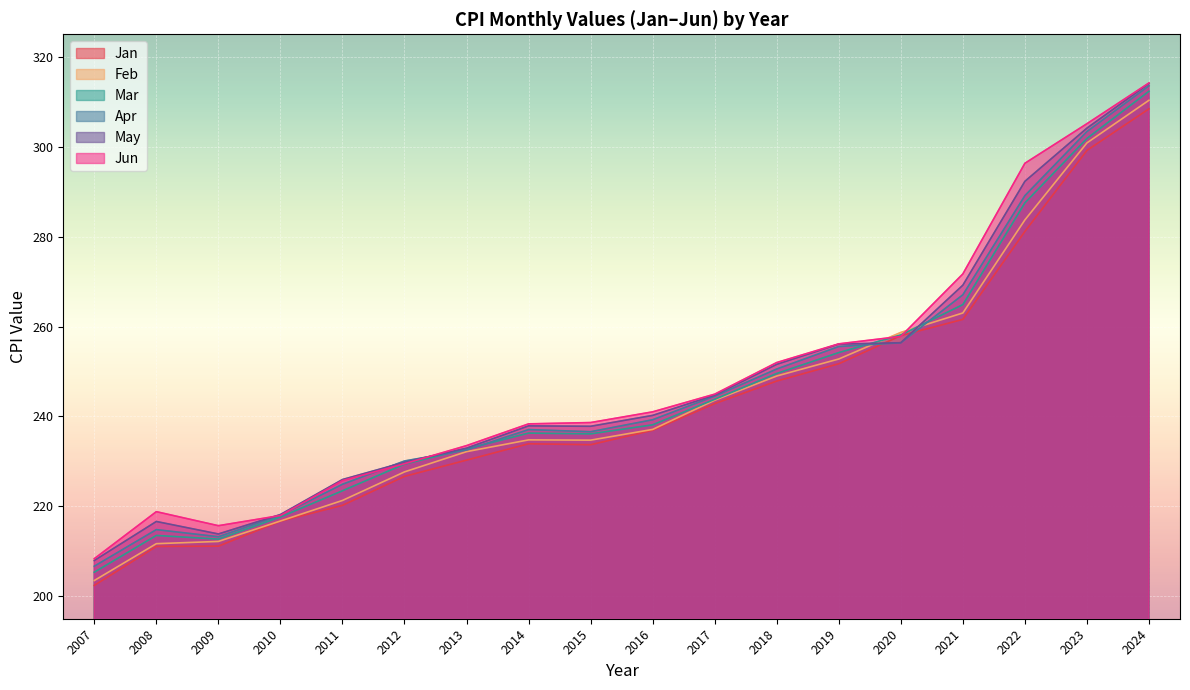

How many intersections are there between Jun and May?

2